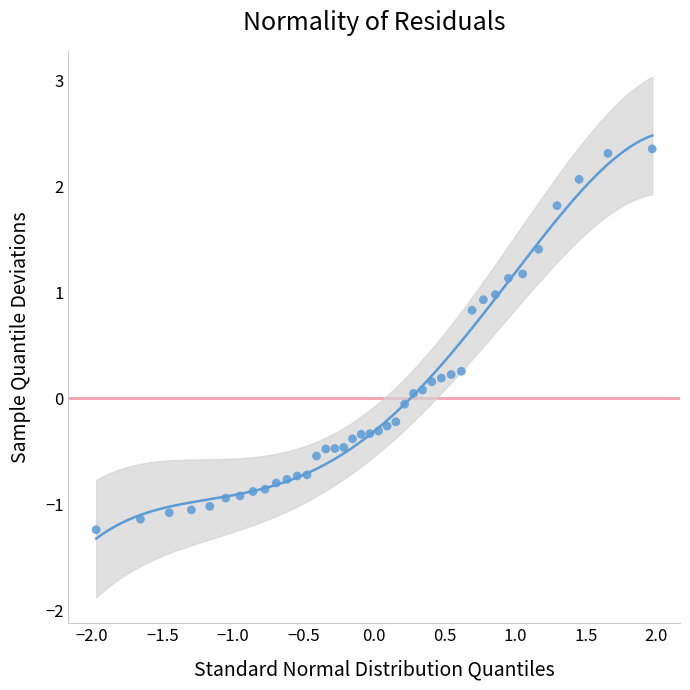

What is the range of X values (max minus min)?

3.9